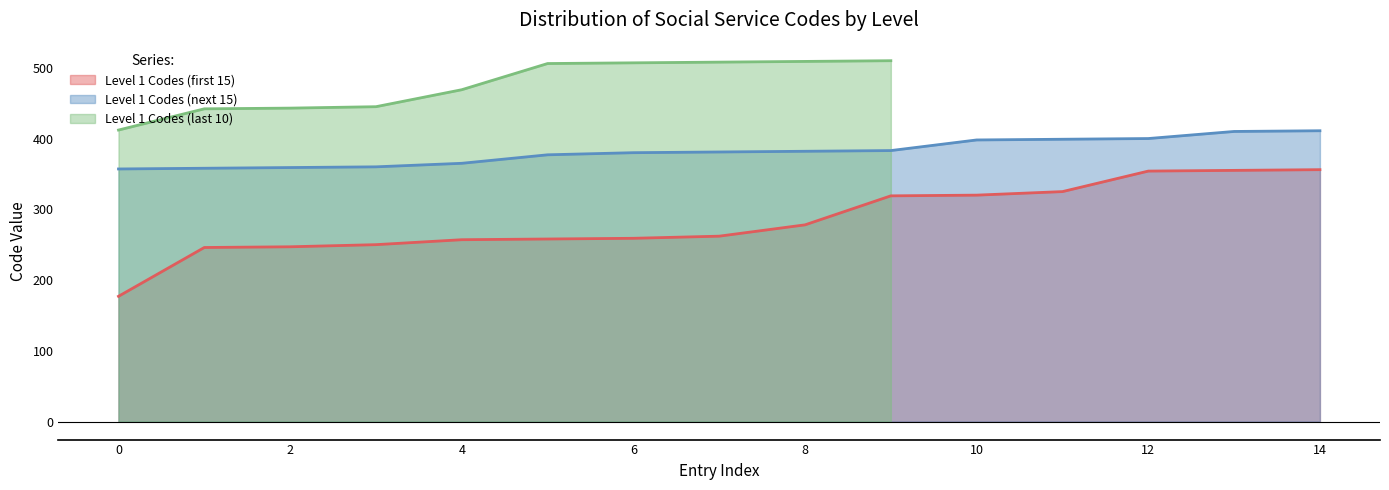

How many values in the Level 1 Codes (next 15) series are below 381?

7